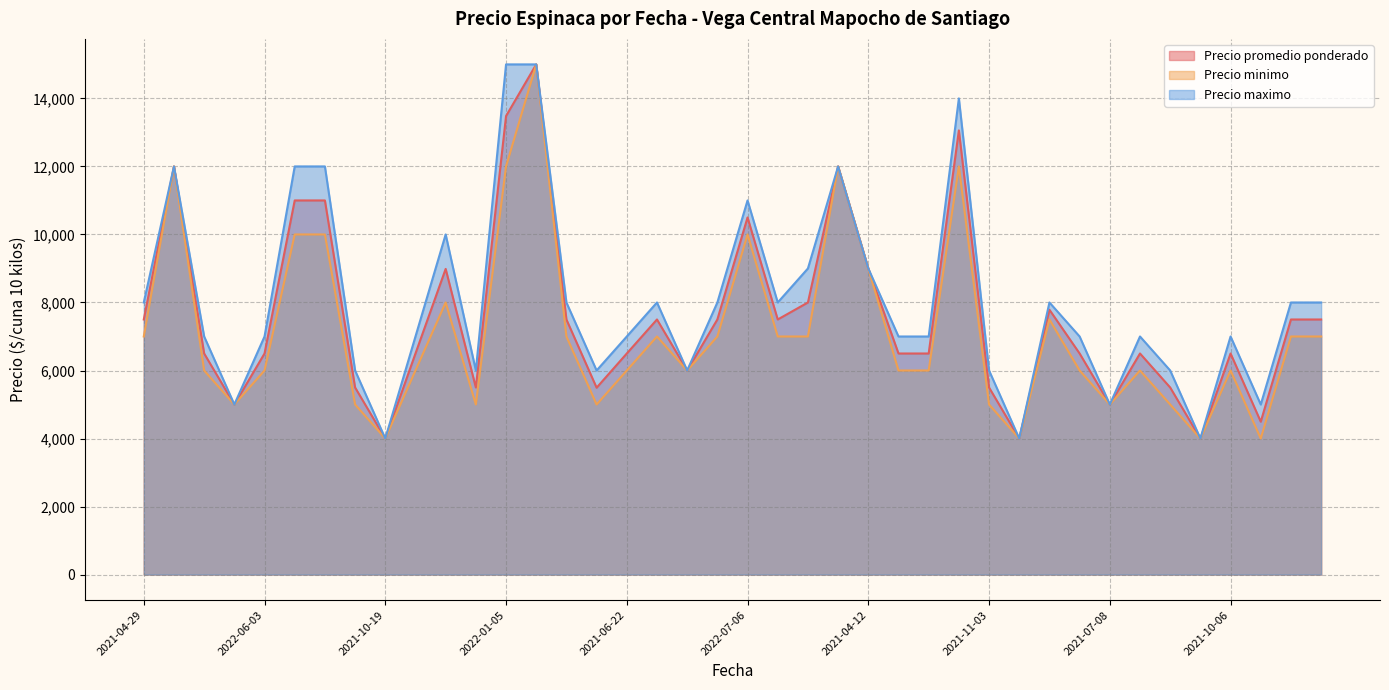

Reading left to right, extract all data points from this chart.

Precio promedio ponderado: 7500	12000	6500	5000	6500	11000	11000	5500	4000	6500	8987	5500	13481	15000	7500	5494	6500	7500	6000	7500	10500	7500	8000	12000	9000	6500	6500	13059	5500	4000	7786	6500	5000	6500	5500	4000	6500	4495	7500	7500
Precio minimo: 7000	12000	6000	5000	6000	10000	10000	5000	4000	6000	8000	5000	12000	15000	7000	5000	6000	7000	6000	7000	10000	7000	7000	12000	9000	6000	6000	12000	5000	4000	7500	6000	5000	6000	5000	4000	6000	4000	7000	7000
Precio maximo: 8000	12000	7000	5000	7000	12000	12000	6000	4000	7000	10000	6000	15000	15000	8000	6000	7000	8000	6000	8000	11000	8000	9000	12000	9000	7000	7000	14000	6000	4000	8000	7000	5000	7000	6000	4000	7000	5000	8000	8000